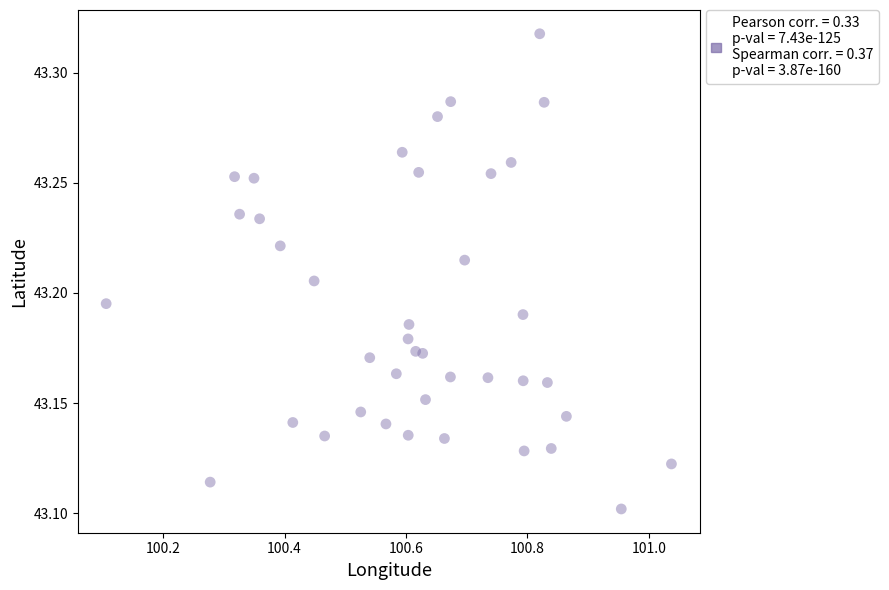

What is the range of X values (max minus min)?

0.9